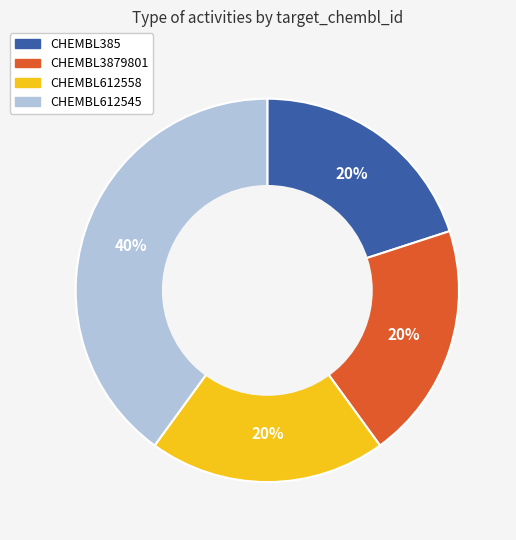

How many segments does this pie chart have?

4